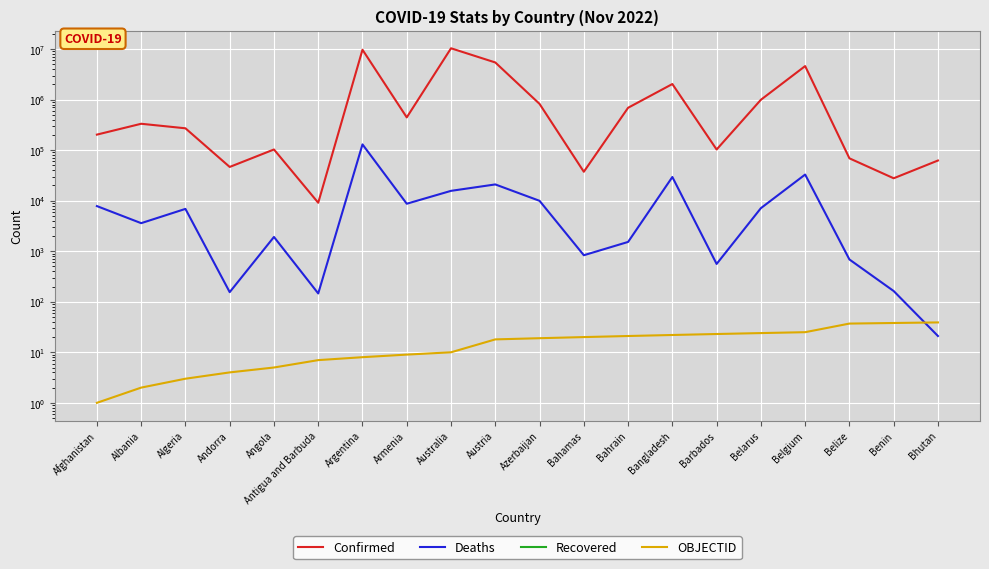

What are all the series names shown in the legend?

Confirmed, Deaths, Recovered, OBJECTID